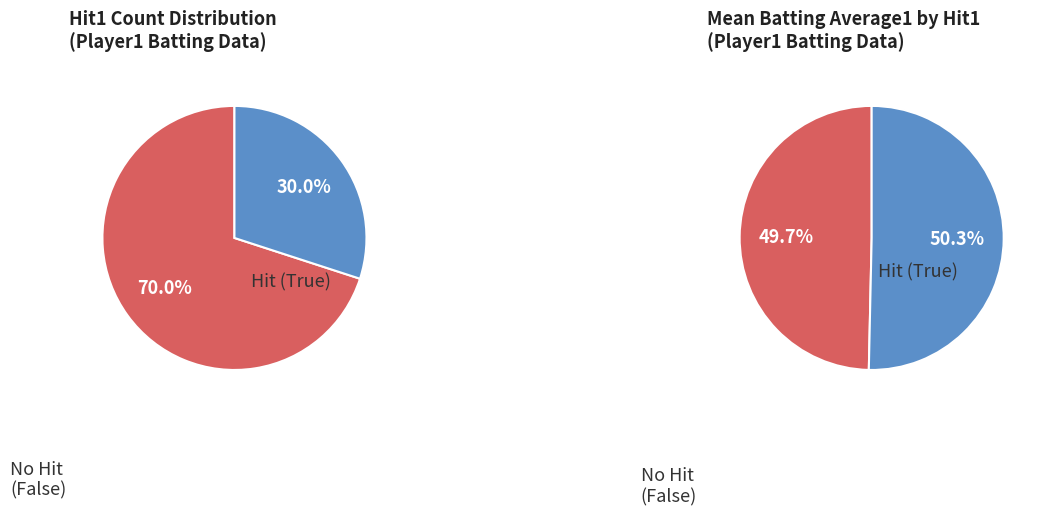

Between True and False, which is larger?

True